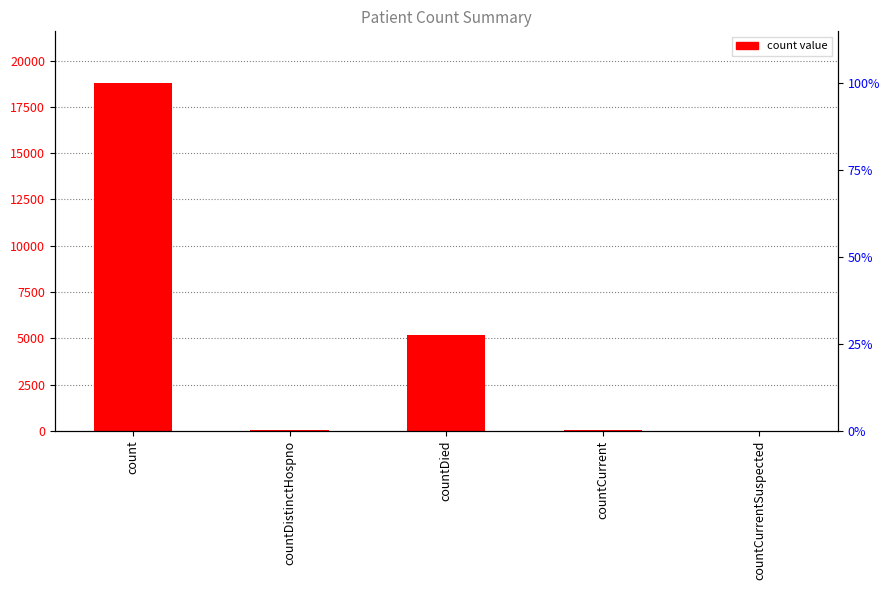

Reading right to left, extract all data points from this chart.

countCurrentSuspected=0	countCurrent=33	countDied=5196	countDistinctHospno=23	count=18762